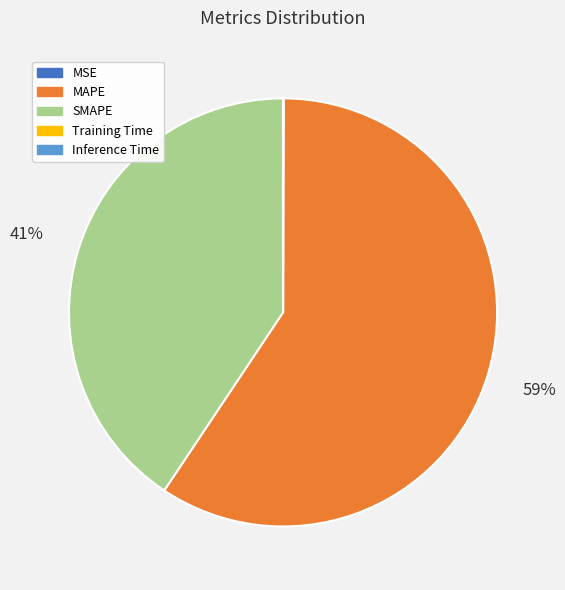

Which slice is the largest?

MAPE